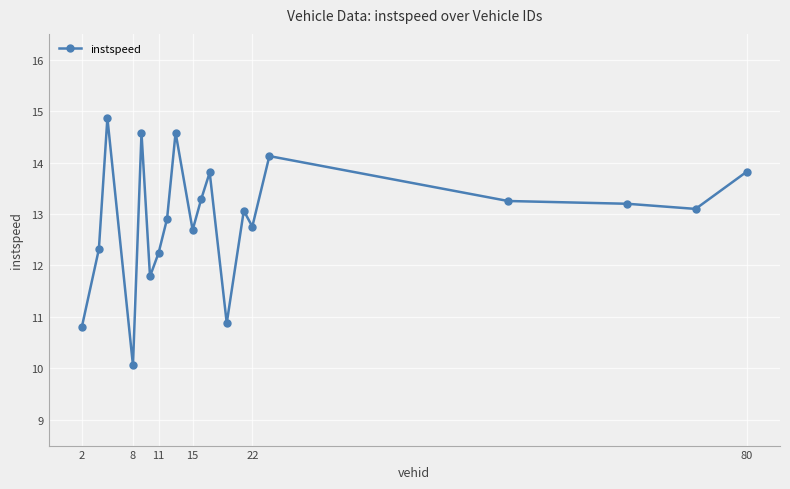

What is the difference between the maximum and second lowest values?

4.1